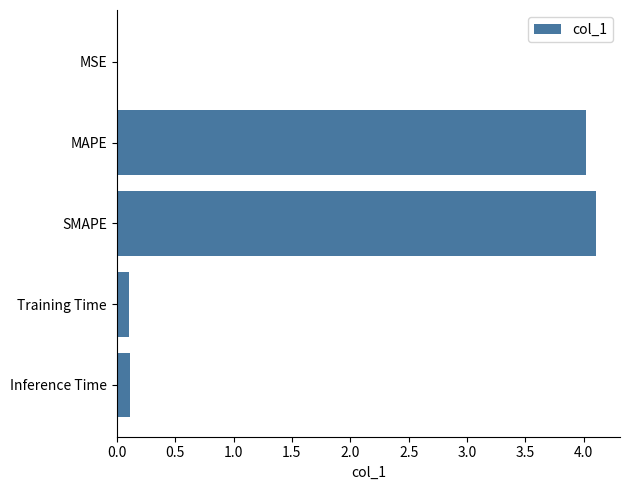

Which has a higher value, MAPE or MSE?

MAPE